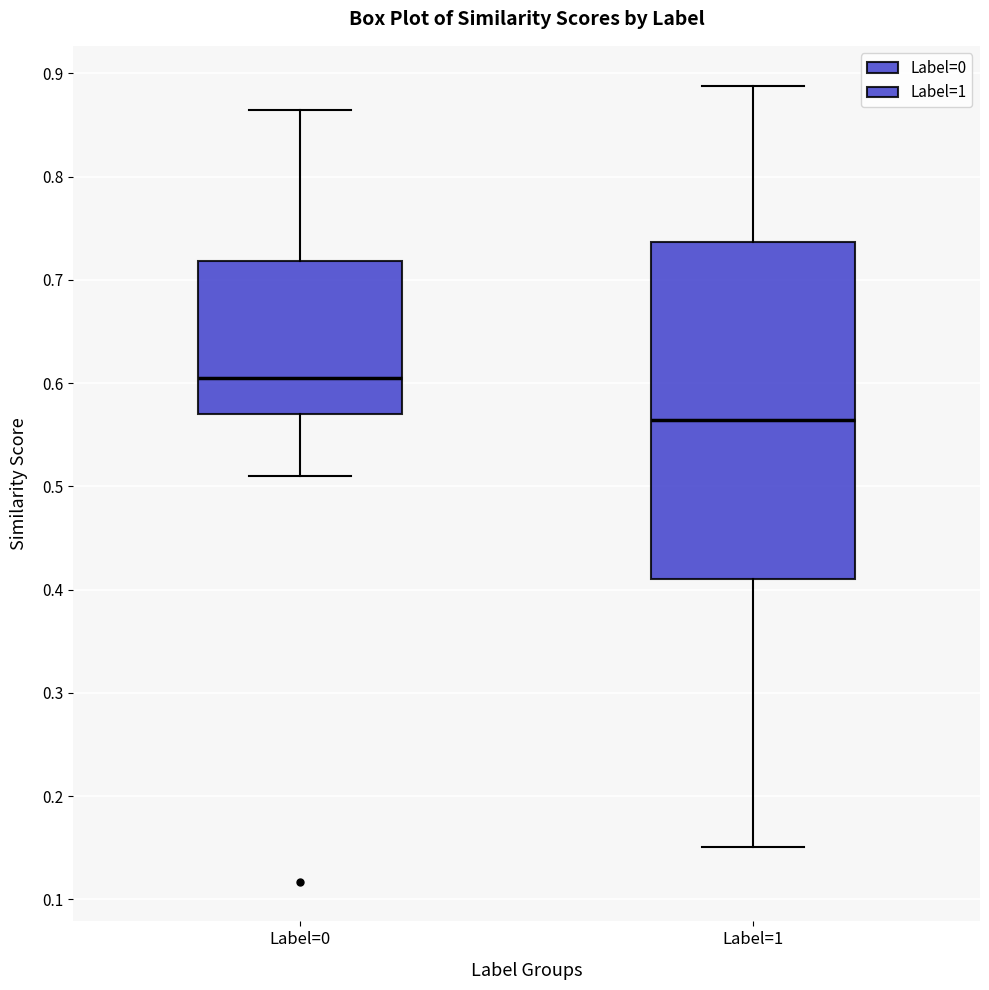

Where does the median line of the box for Label=1 sit on the y-axis? The values are not printed on the chart, so give them approximately, as read against the axis.

0.56